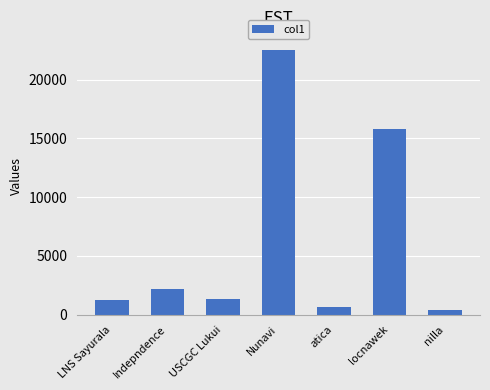

What position from the left is nilla?

7